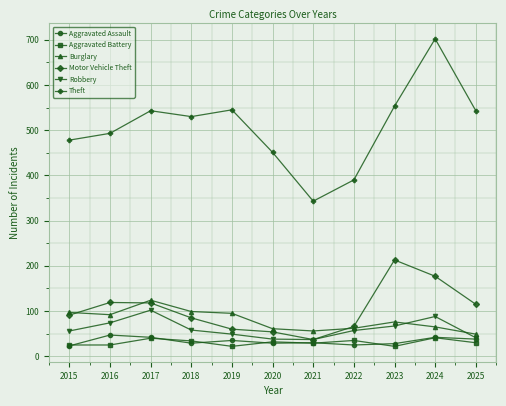

True or false: Theft has more than 2 points higher than both neighbors.

True